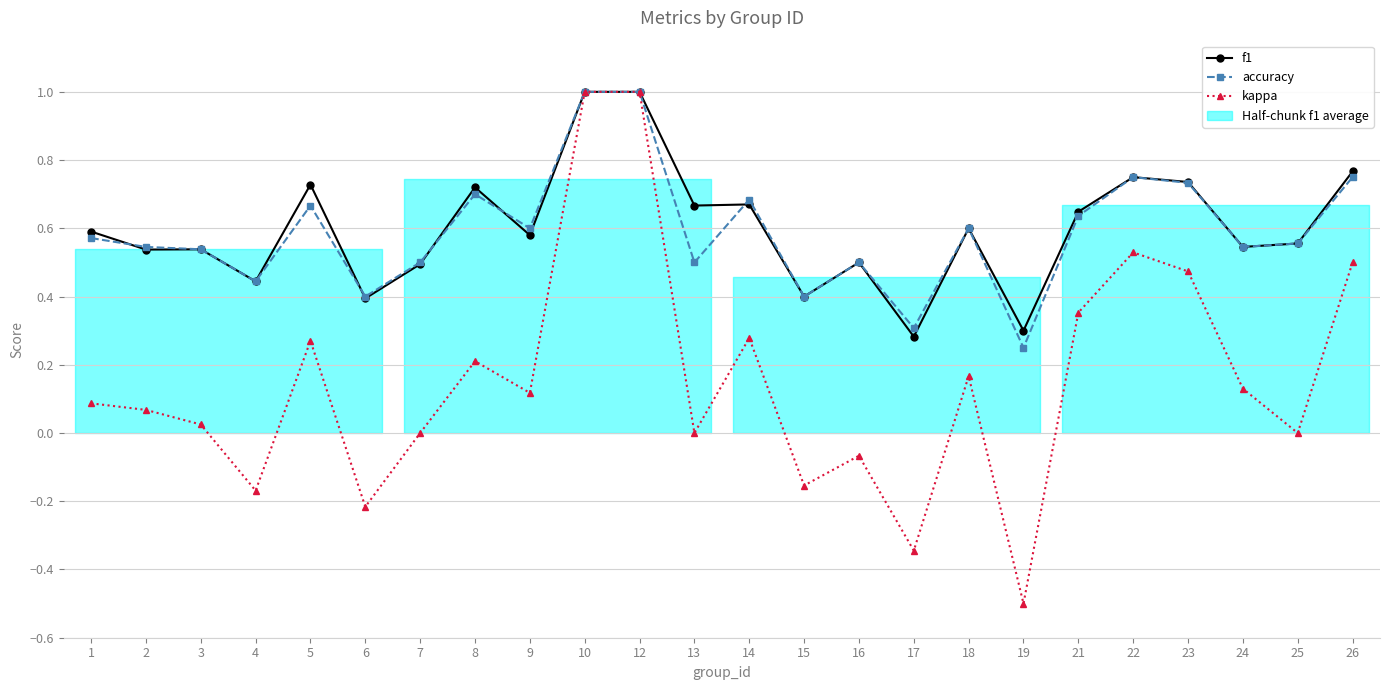

What is the sum of the accuracy values at 19 and 21?

0.9